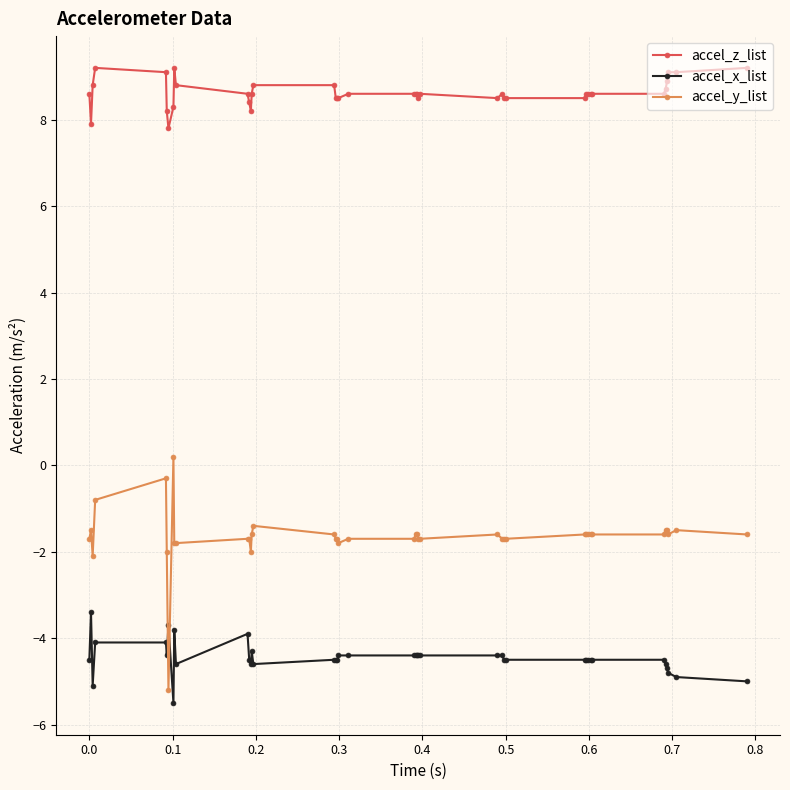

What is the value of the accel_z_list point at the 7th from the left?

7.8